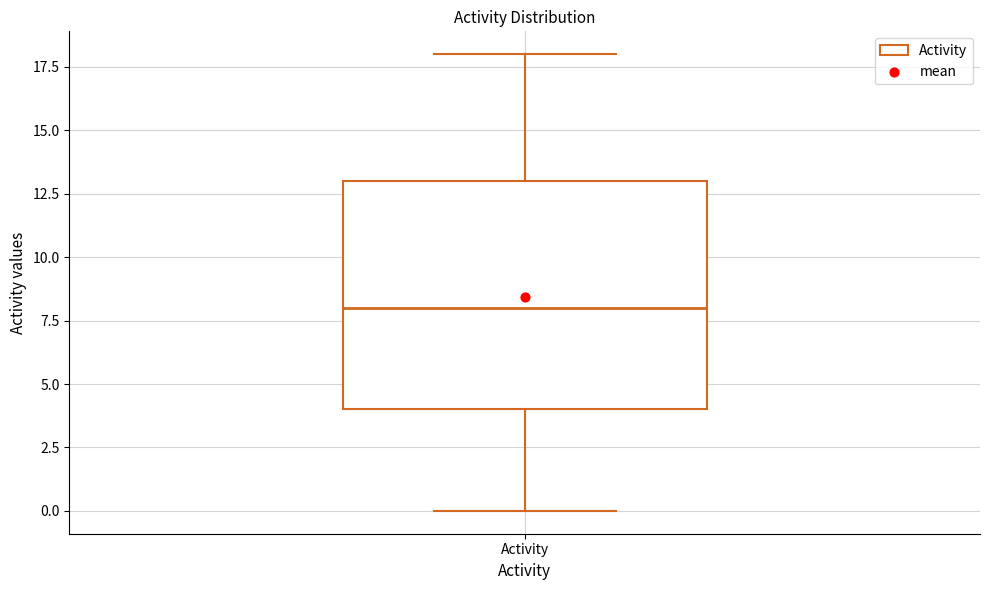

Transcribe this box plot: give where the median line is, the range the box spans, and where the two whiskers end, as read against the y-axis. The values are not printed on the chart, so give them approximately, as read against the axis.

median 8, box 4 to 13, whiskers 0 to 18